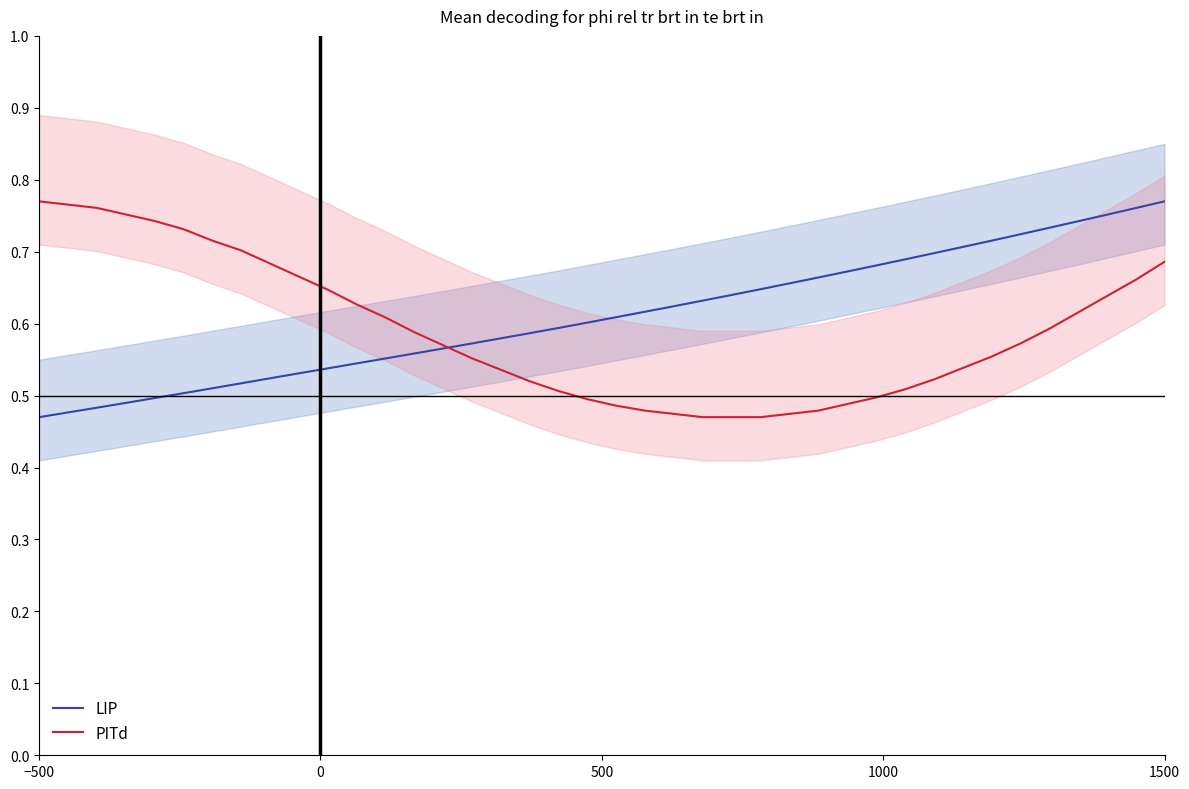

List the series in order of their peak value, highest first.

LIP, PITd